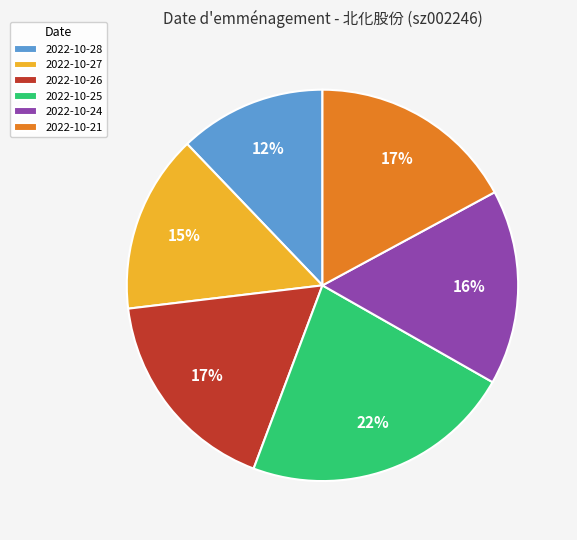

How many slices are in this pie chart?

6